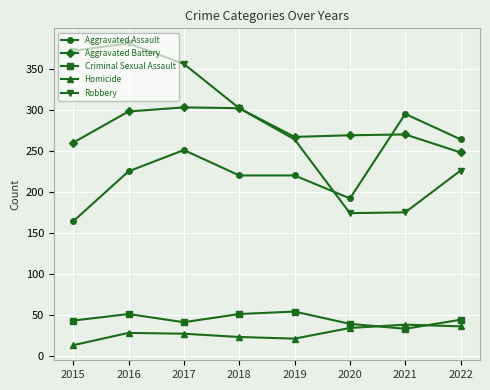

True or false: Homicide has more than 0 points higher than both neighbors.

True